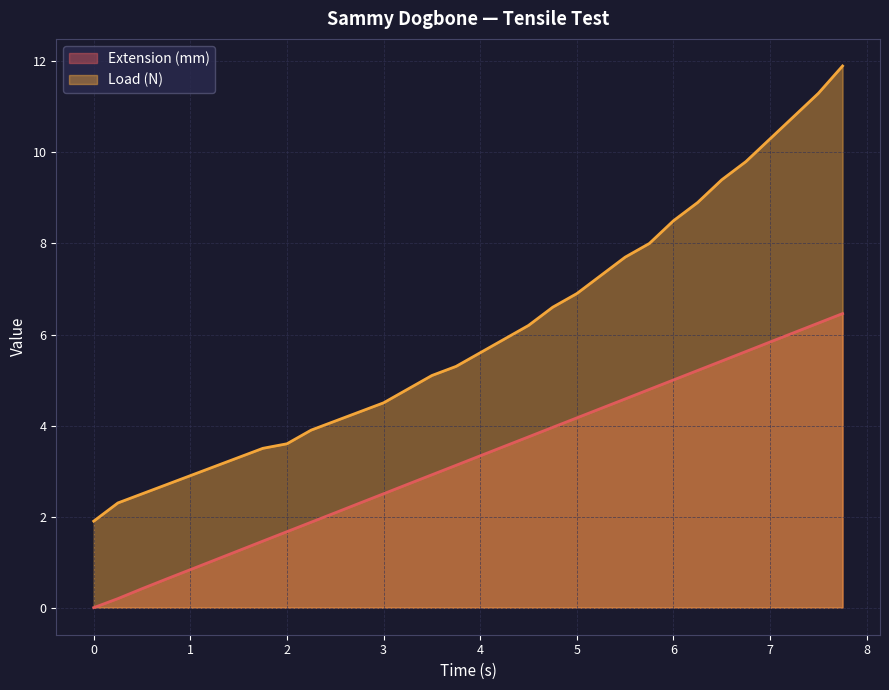

Between 5.0 and 2.75, which is larger?

5.0